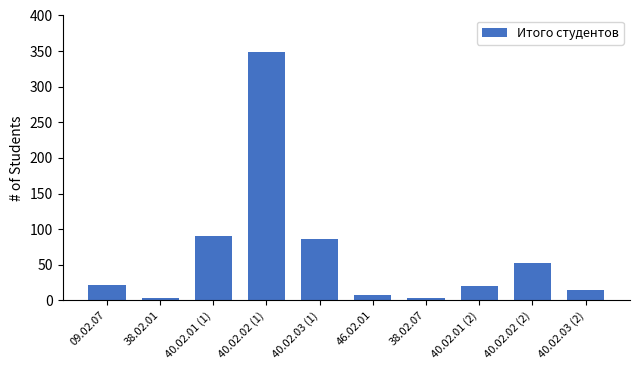

The chart shows a value of 8 at 09.02.07. True or false?

False